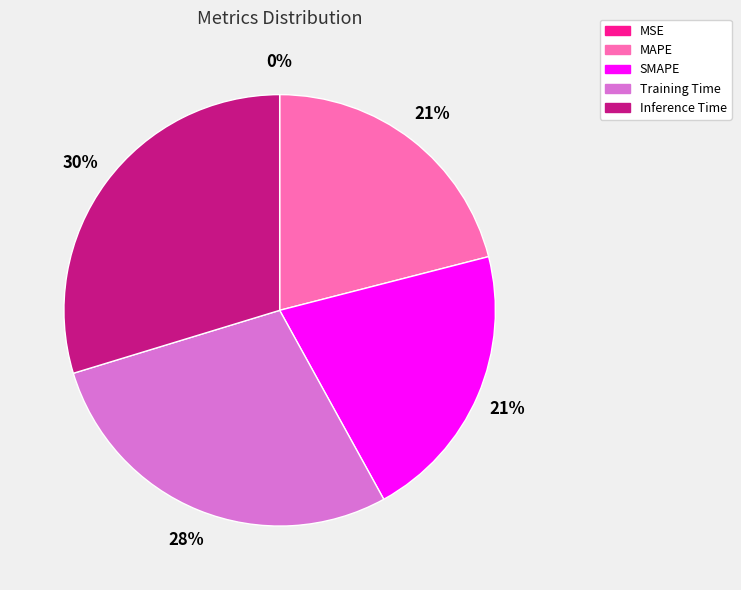

To the nearest percent, what is the average slice percentage?

20%